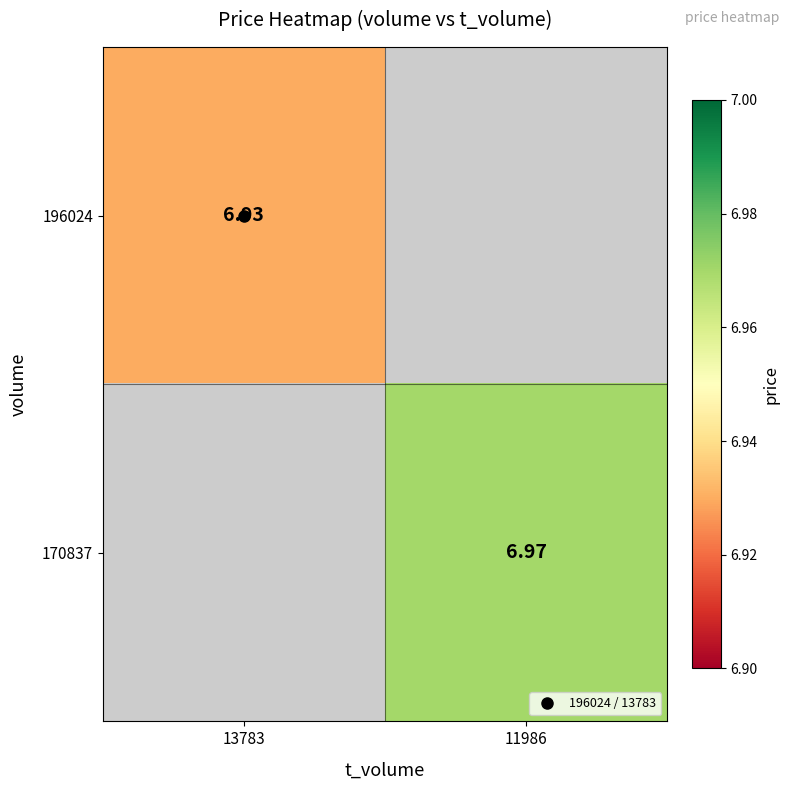

Is it true that 196024 equals 11.1 at 13783?

False